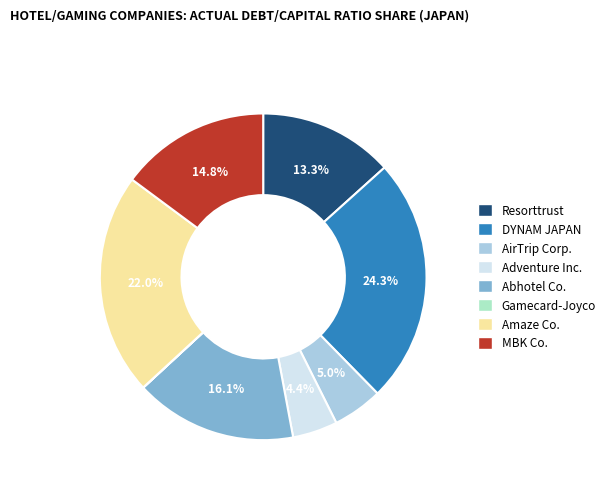

What percentage is the Abhotel Co. slice, to the nearest percent?

16%